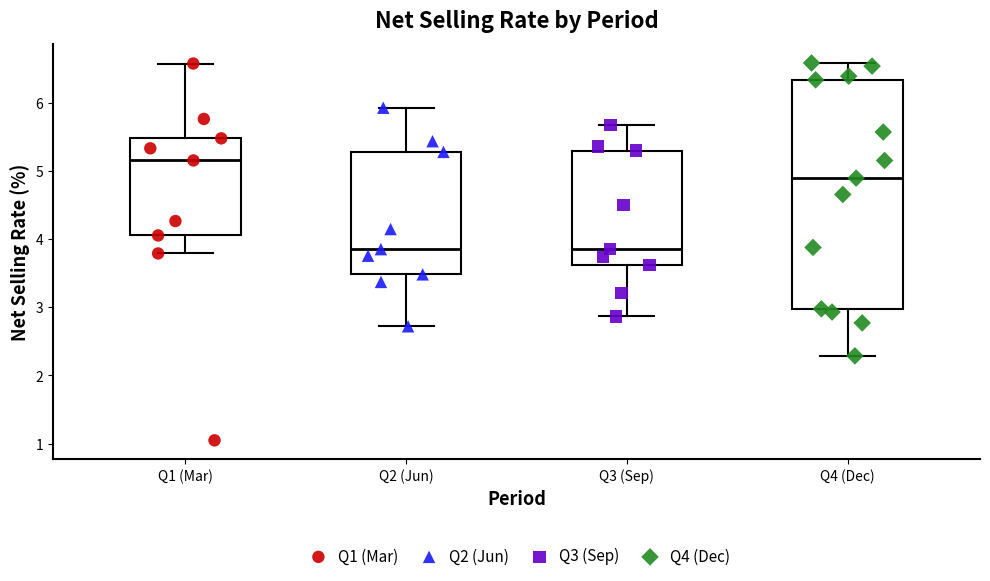

Where does the median line of the box for Q4 (Dec) sit on the y-axis? The values are not printed on the chart, so give them approximately, as read against the axis.

4.9